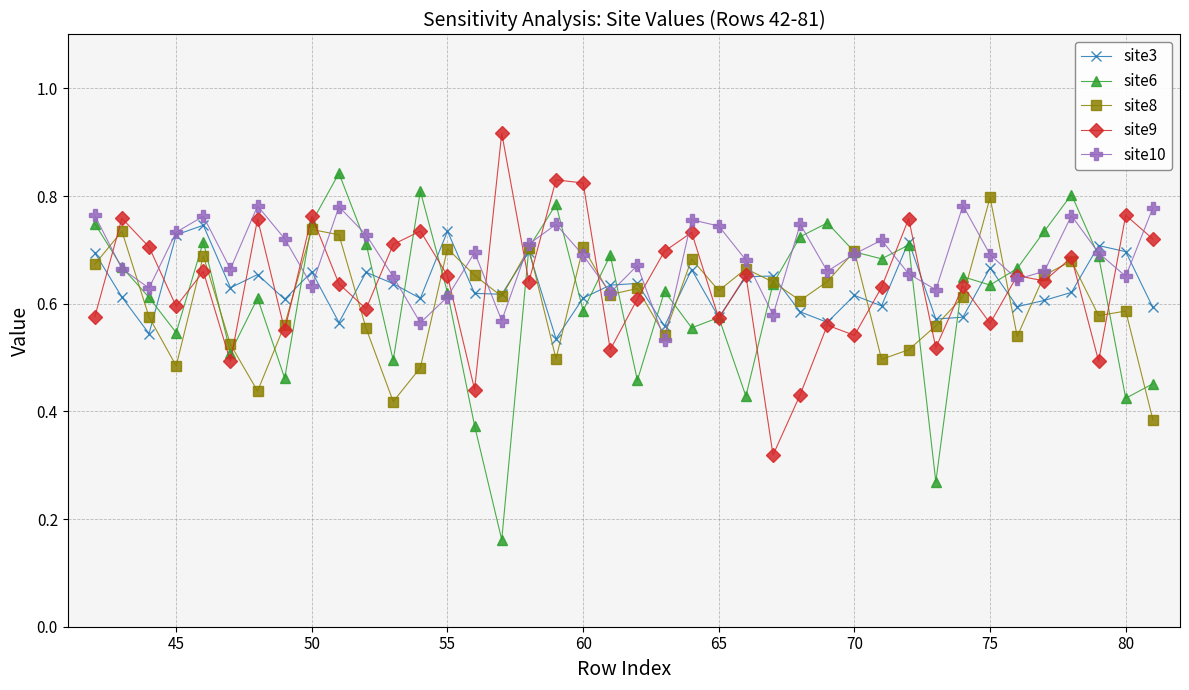

True or false: site6 has more than 2 interior local peaks.

True